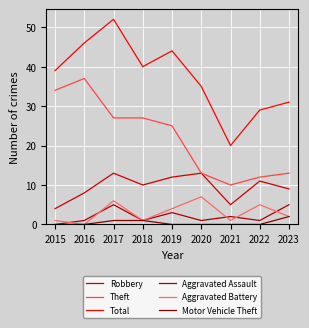

Which series has the largest total across all categories?

Total